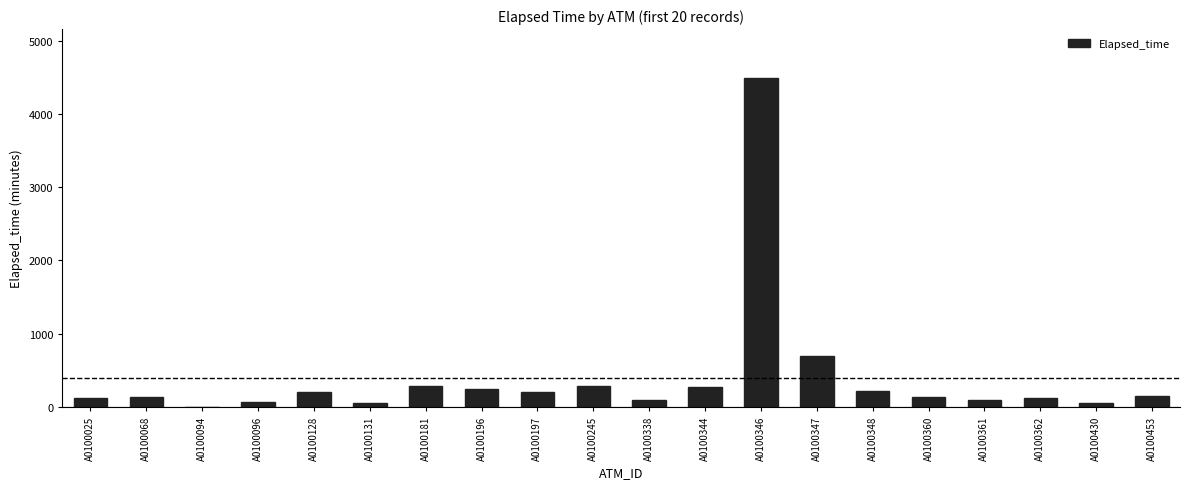

The value at A0100346 is 4485. True or false?

True